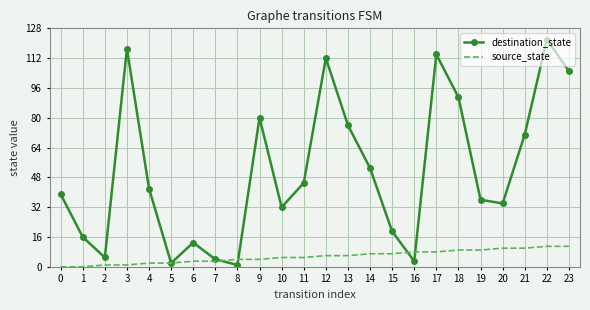

At which category is the sum across all series the highest?

22